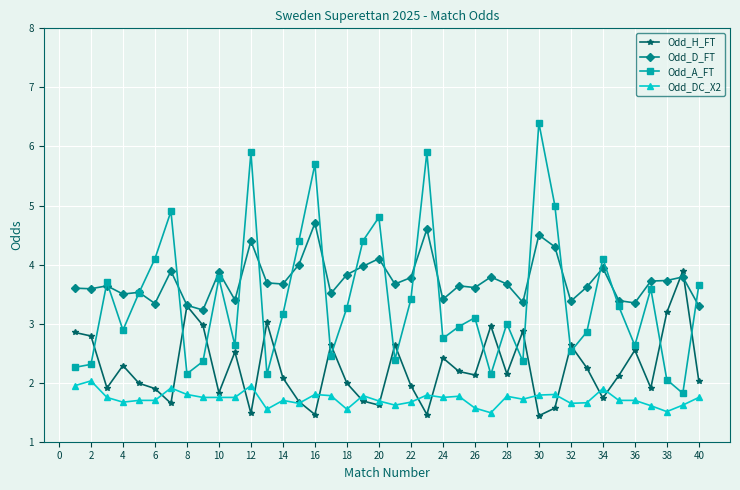

Which series has the largest range (max minus min)?

Odd_A_FT